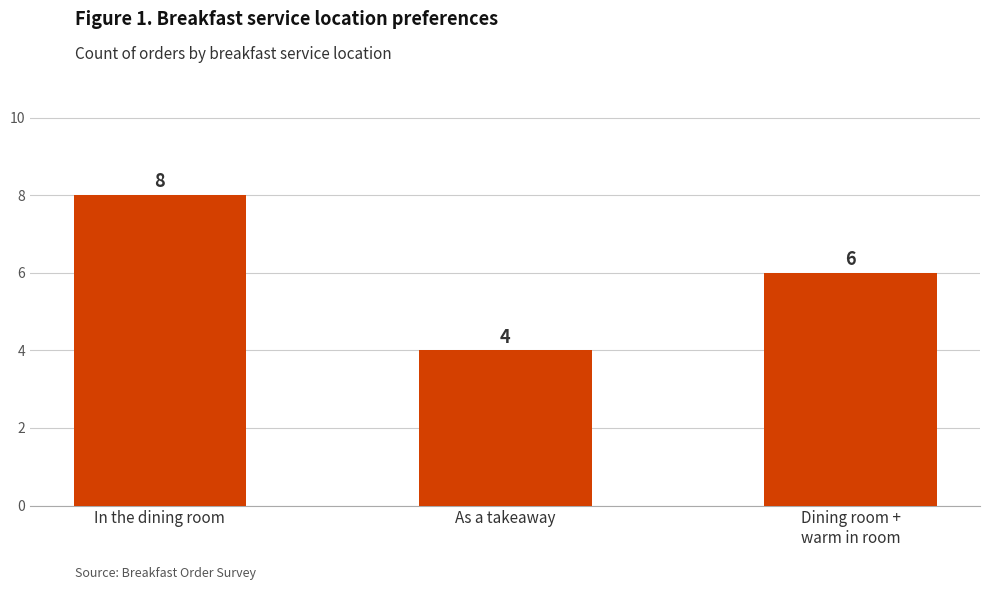

Which has a higher value, In the dining room or Dining room +
warm in room?

In the dining room